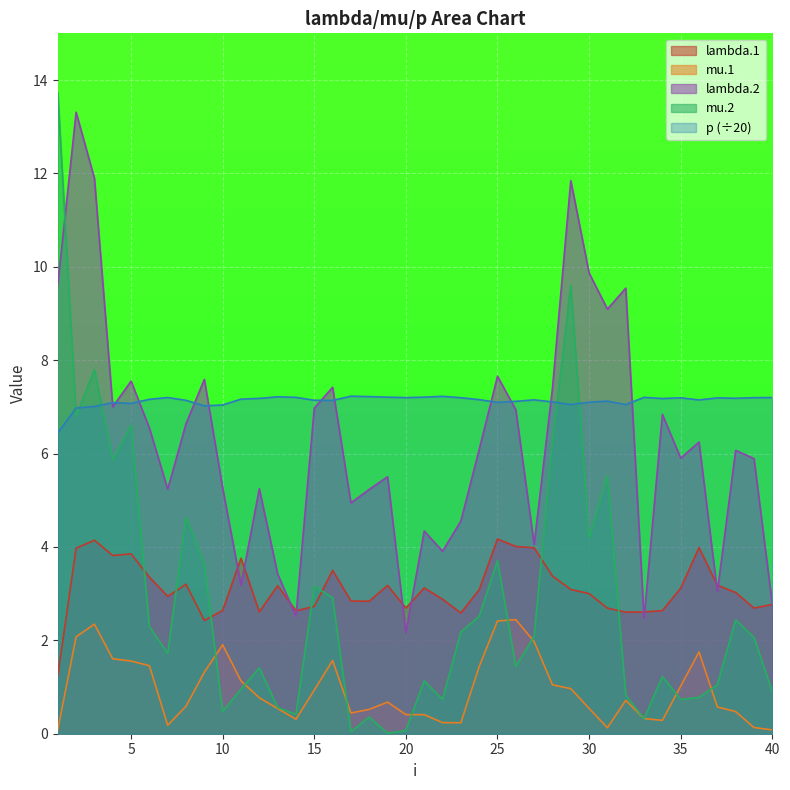

How many categories are shown in the chart?

40